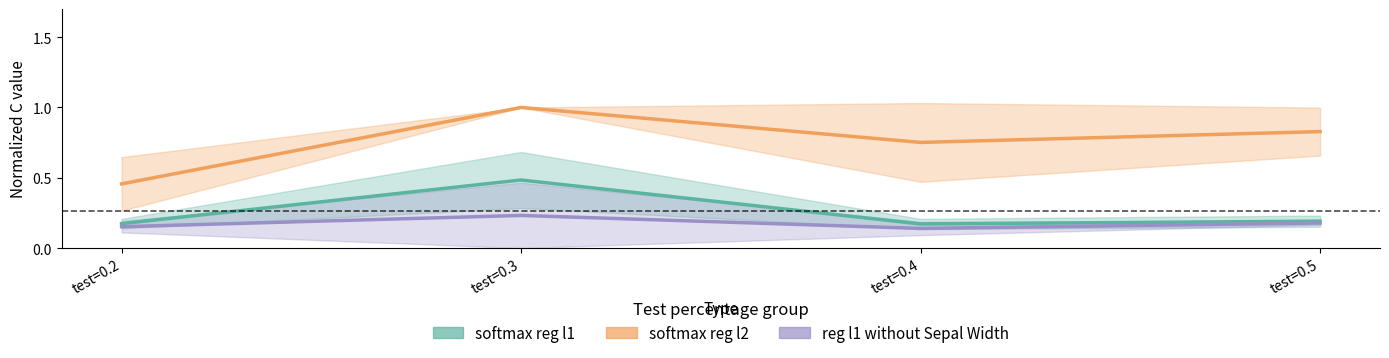

Reading left to right, what are all the values shown in this chart?

softmax reg l1: 0.2	0.5	0.2	0.2
softmax reg l2: 0.5	1.0	0.8	0.8
reg l1 withoutSepalWidth: 0.2	0.2	0.1	0.2